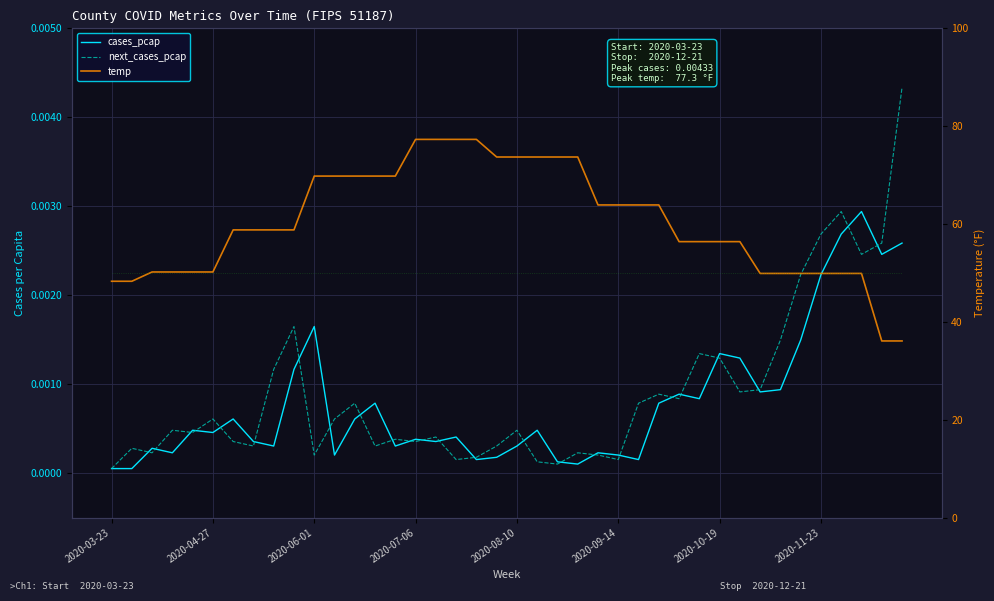

List the series in order of their peak value, lowest first.

cases_pcap, next_cases_pcap, temp